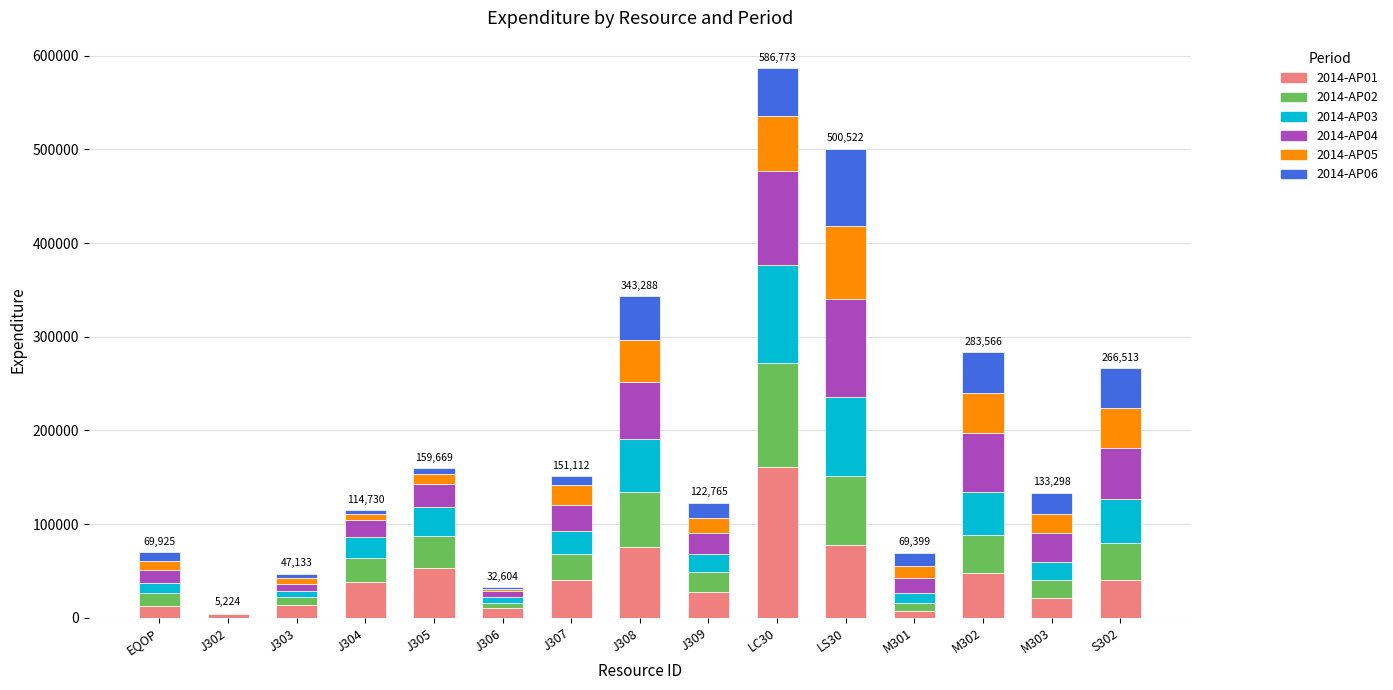

Which category has the highest value in the 2014-AP01 series?

LC30